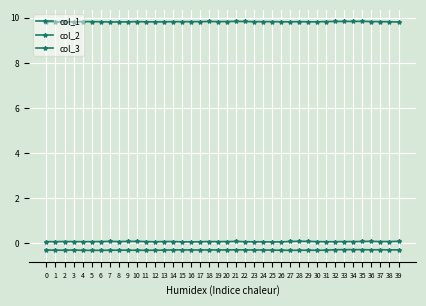

At which category is the sum across all series the highest?

35